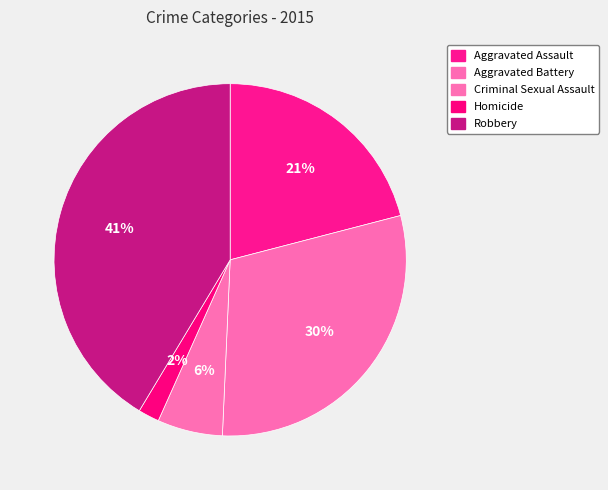

What is the ratio of the value at Aggravated Battery to the value at Robbery?

0.7